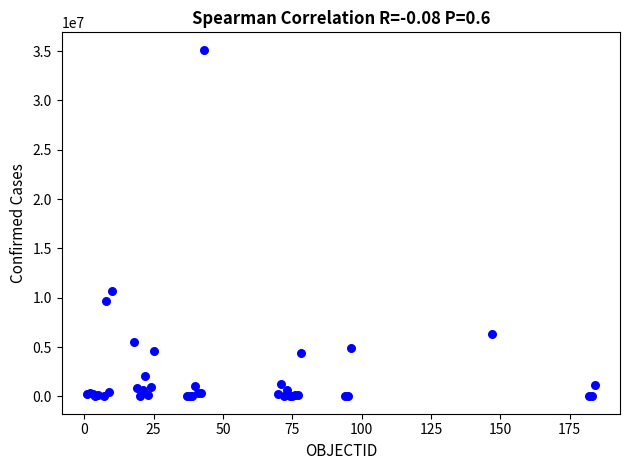

What Y value in the scatter plot is closest to 17578572?

10646596